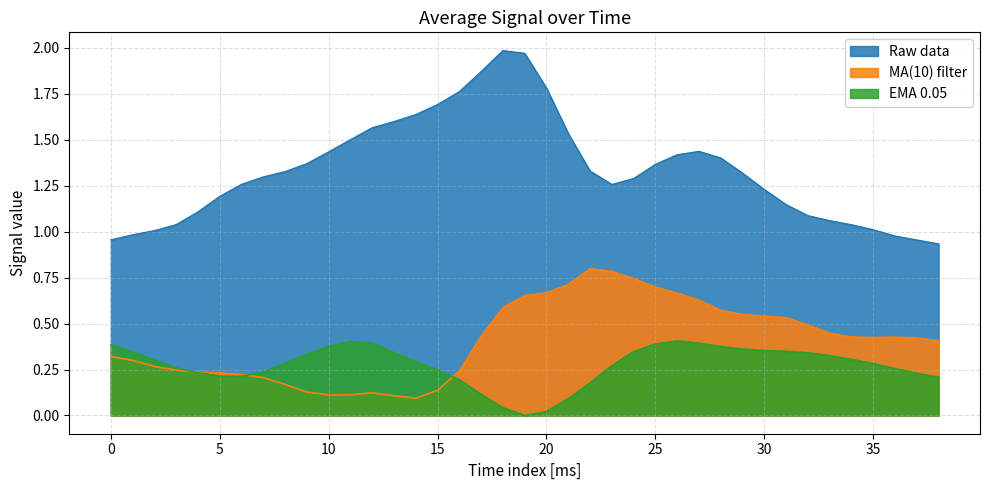

Which series has the widest spread of values?

Raw data